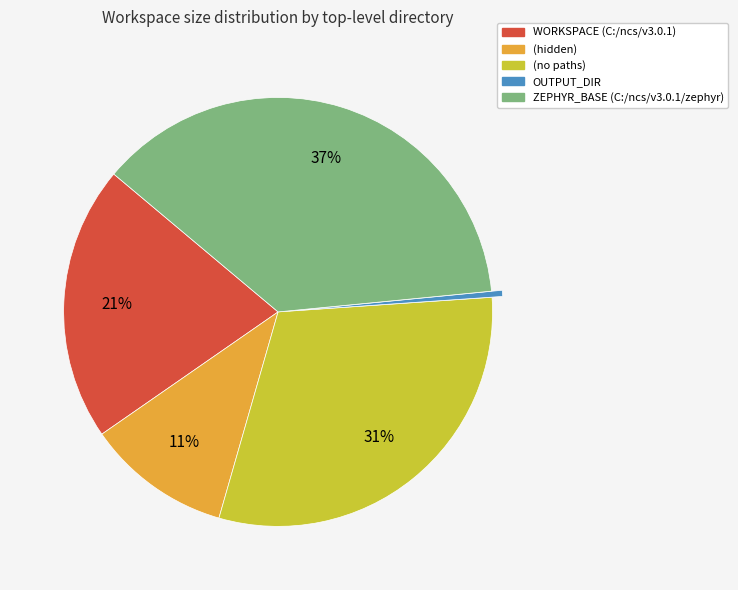

Do OUTPUT_DIR and (hidden) together represent more than half of the pie?

No